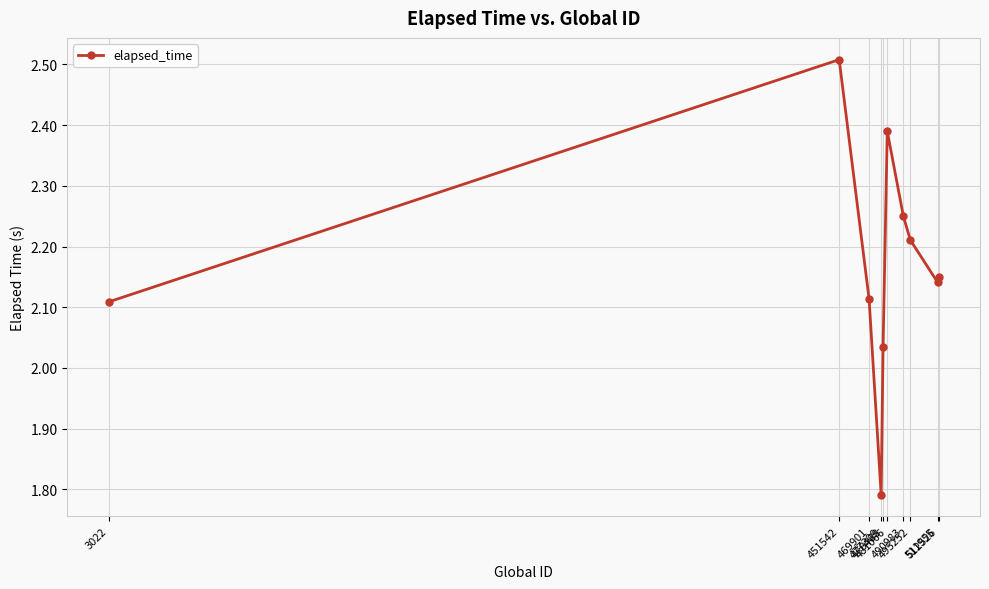

What is the sum of all values?

21.7